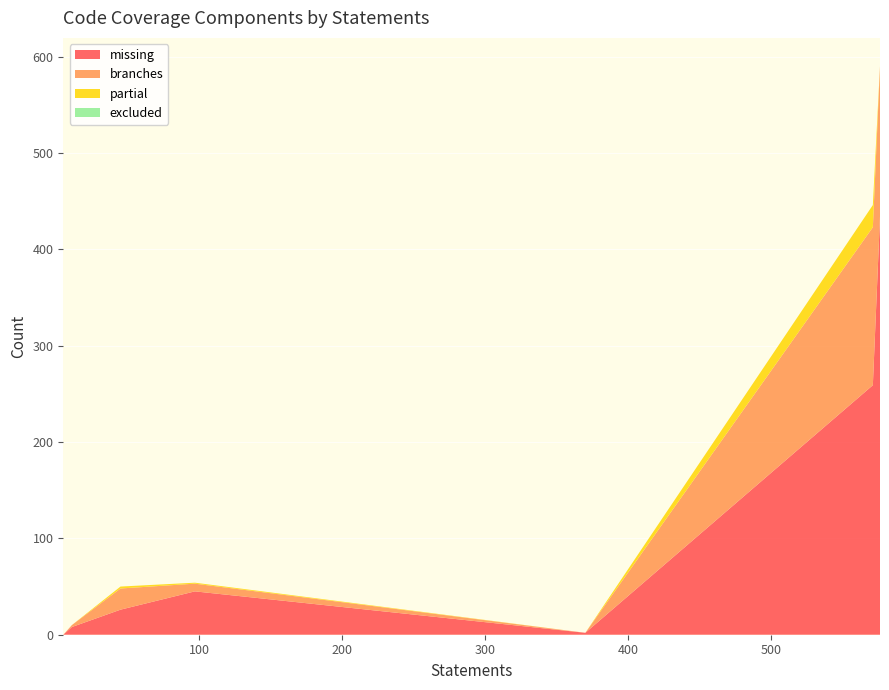

Reading right to left, extract all data points from this chart.

missing: tests/unit/test_oauth.py=2	spotipy/util.py=26	spotipy/oauth2.py=259	spotipy/exceptions.py=8	spotipy/client.py=434	spotipy/cache_handler.py=45	spotipy/__init__.py=0
branches: tests/unit/test_oauth.py=0	spotipy/util.py=22	spotipy/oauth2.py=164	spotipy/exceptions.py=2	spotipy/client.py=156	spotipy/cache_handler.py=8	spotipy/__init__.py=0
partial: tests/unit/test_oauth.py=0	spotipy/util.py=2	spotipy/oauth2.py=23	spotipy/exceptions.py=0	spotipy/client.py=0	spotipy/cache_handler.py=1	spotipy/__init__.py=0
excluded: tests/unit/test_oauth.py=0	spotipy/util.py=0	spotipy/oauth2.py=0	spotipy/exceptions.py=0	spotipy/client.py=0	spotipy/cache_handler.py=0	spotipy/__init__.py=0